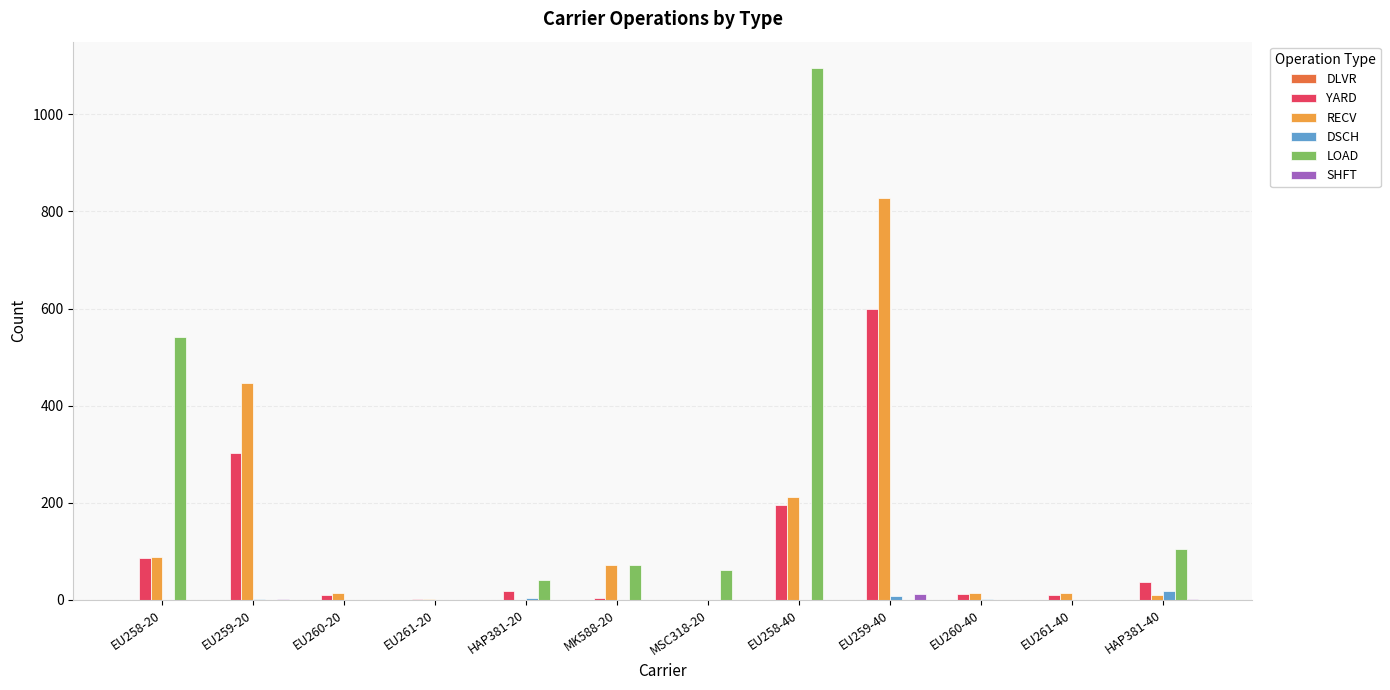

True or false: DSCH has a value of 0 at EU261-40.

True